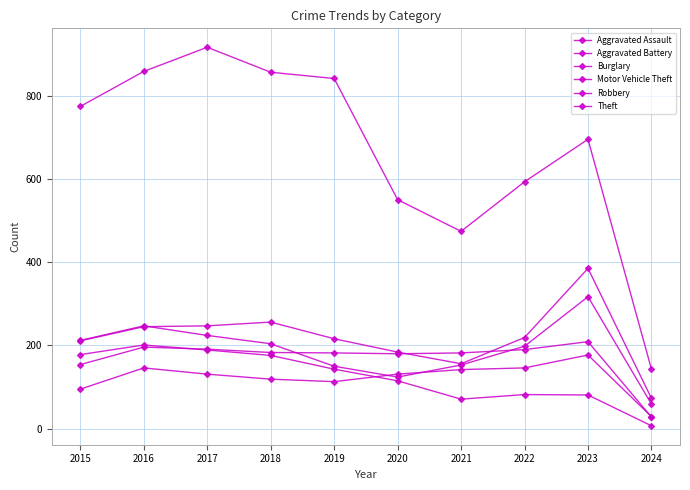

Between which two adjacent categories do Motor Vehicle Theft and Robbery first intersect?

2016 and 2017